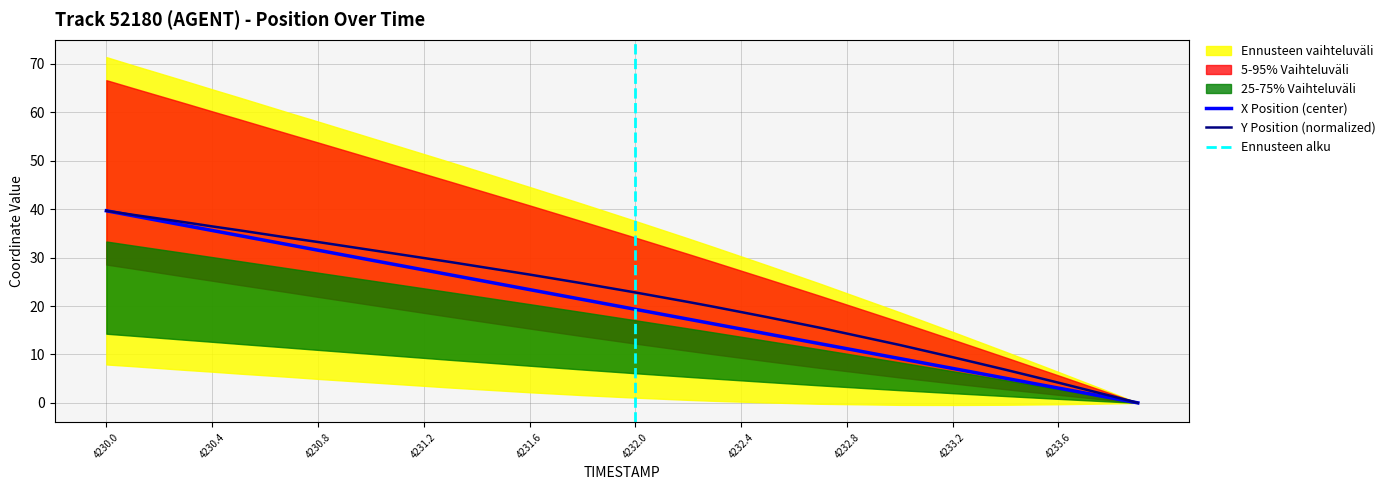

What is the difference between the highest and lowest values at 4230.3?

0.7